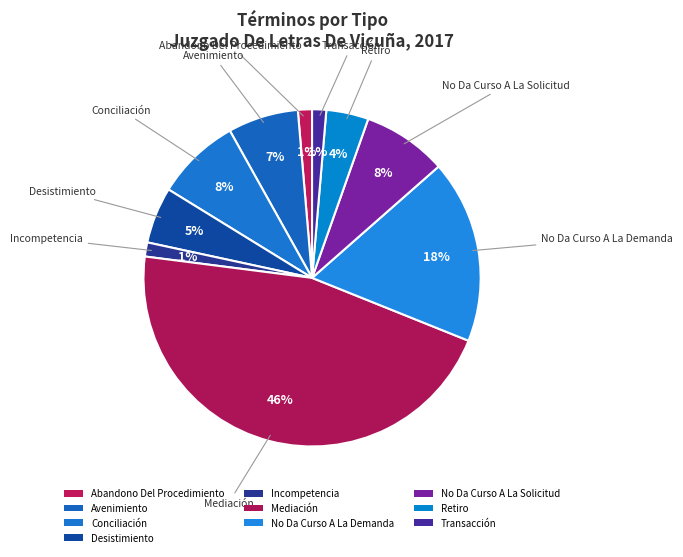

Does Desistimiento account for over 50% of the chart?

No